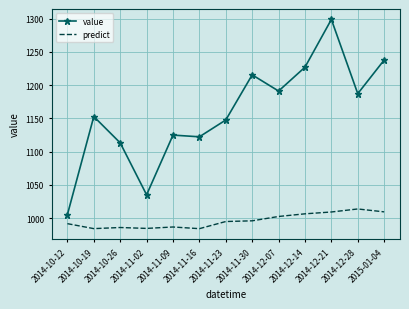

Which series has the largest range (max minus min)?

value